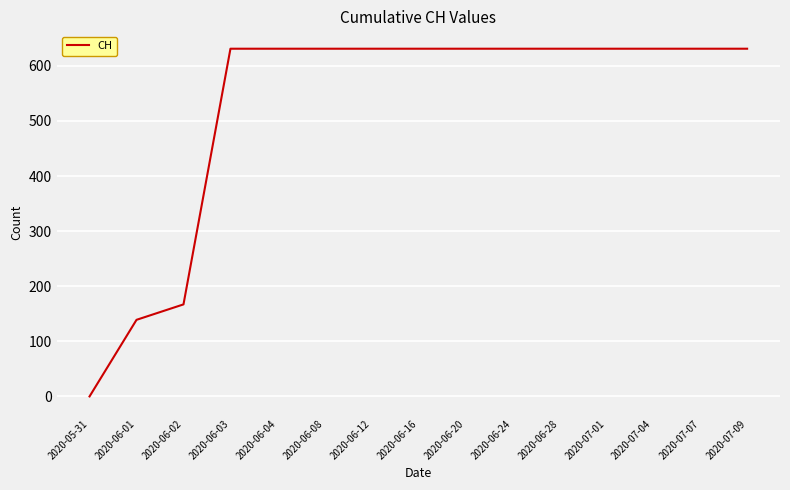

How many lines are shown in the chart?

1